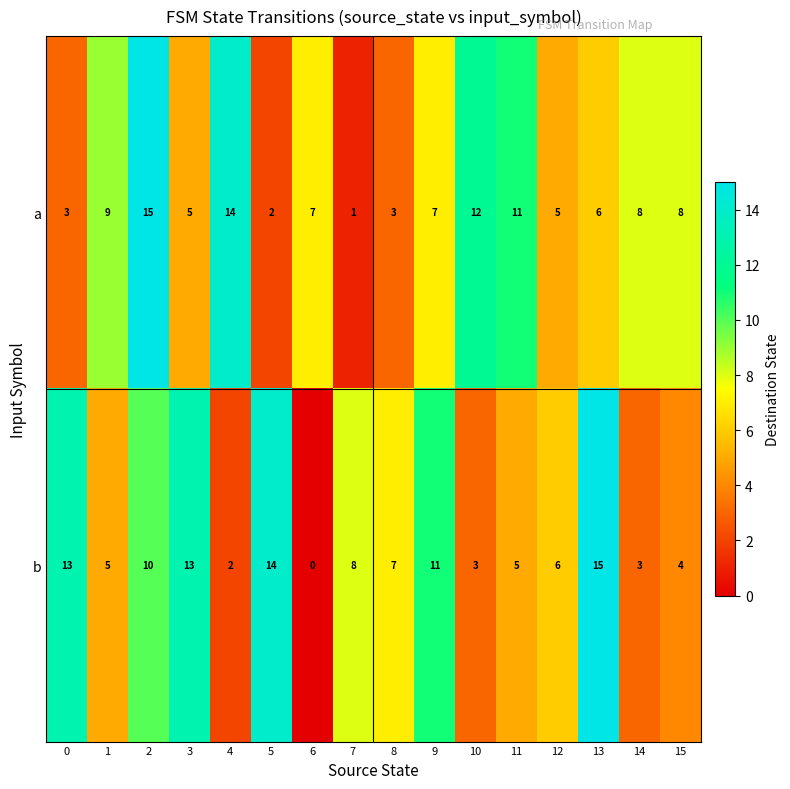

What is the approximate value of a at 10, to the nearest 10?

10